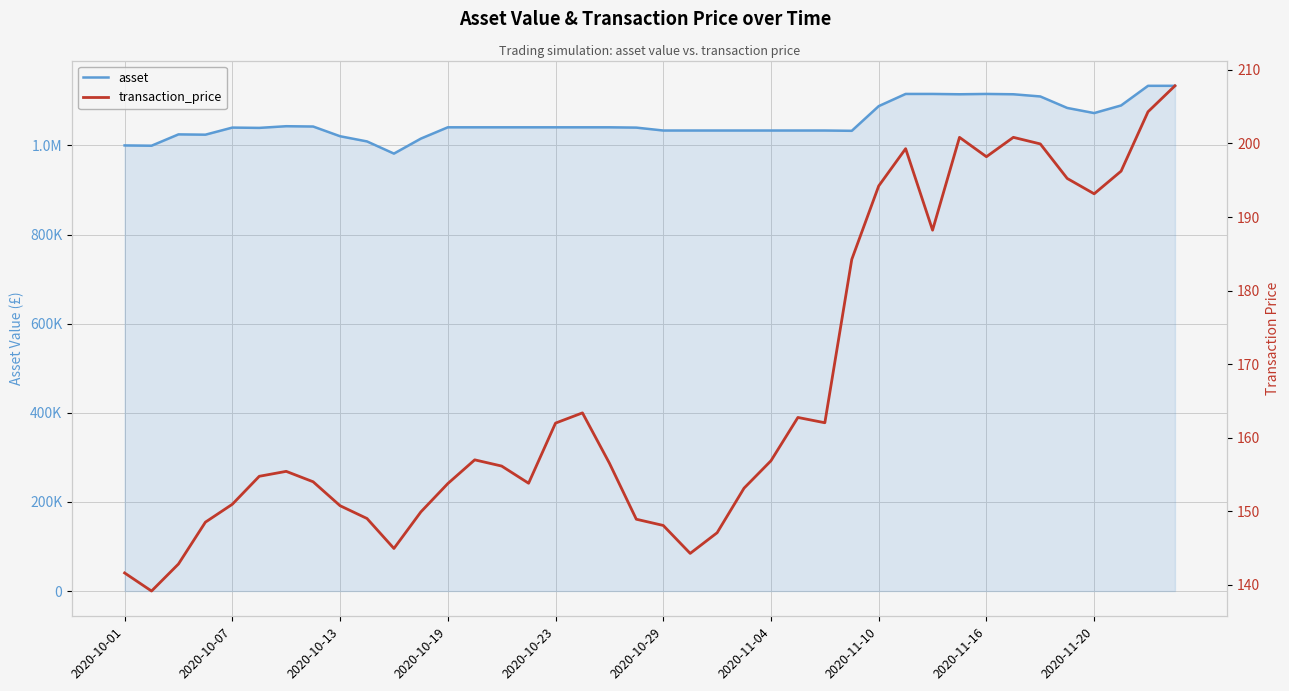

What is the difference between the maximum and minimum values in the transaction_price series?

68.7